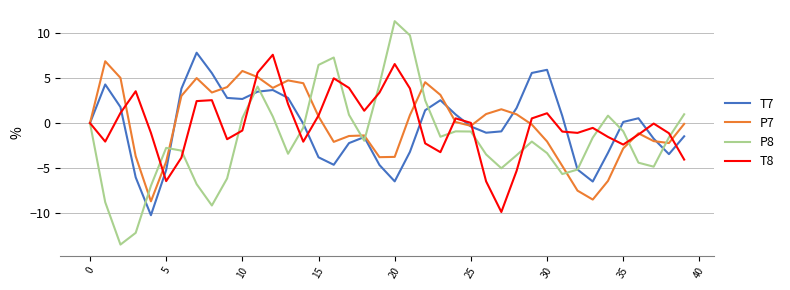

Which series has the largest range (max minus min)?

P8